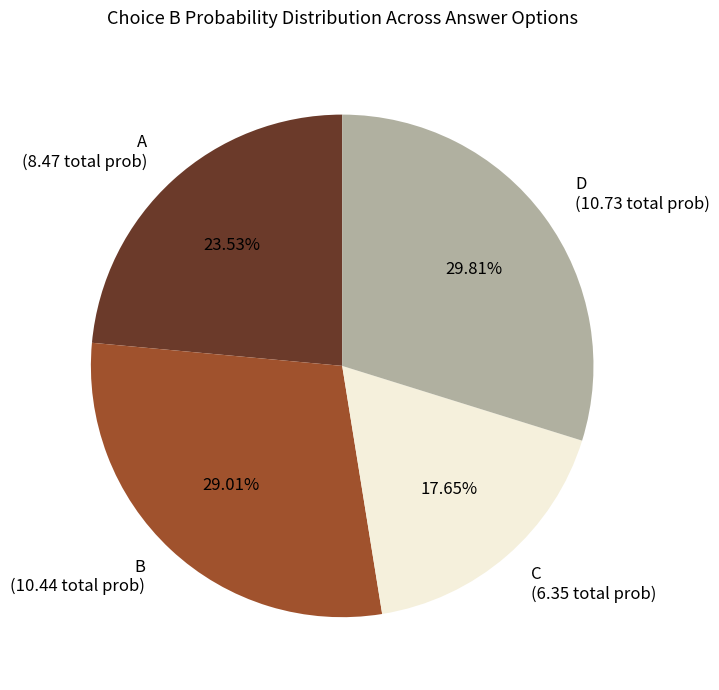

What percentage do D and B together represent?

58.8%